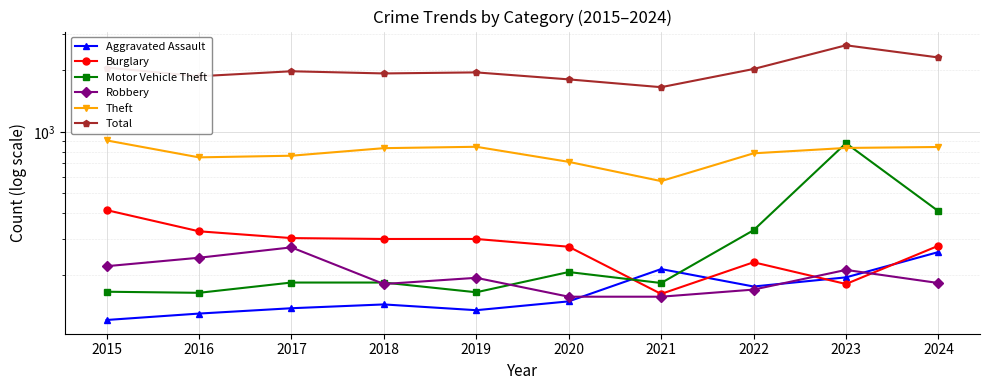

How many lines are shown in the chart?

6